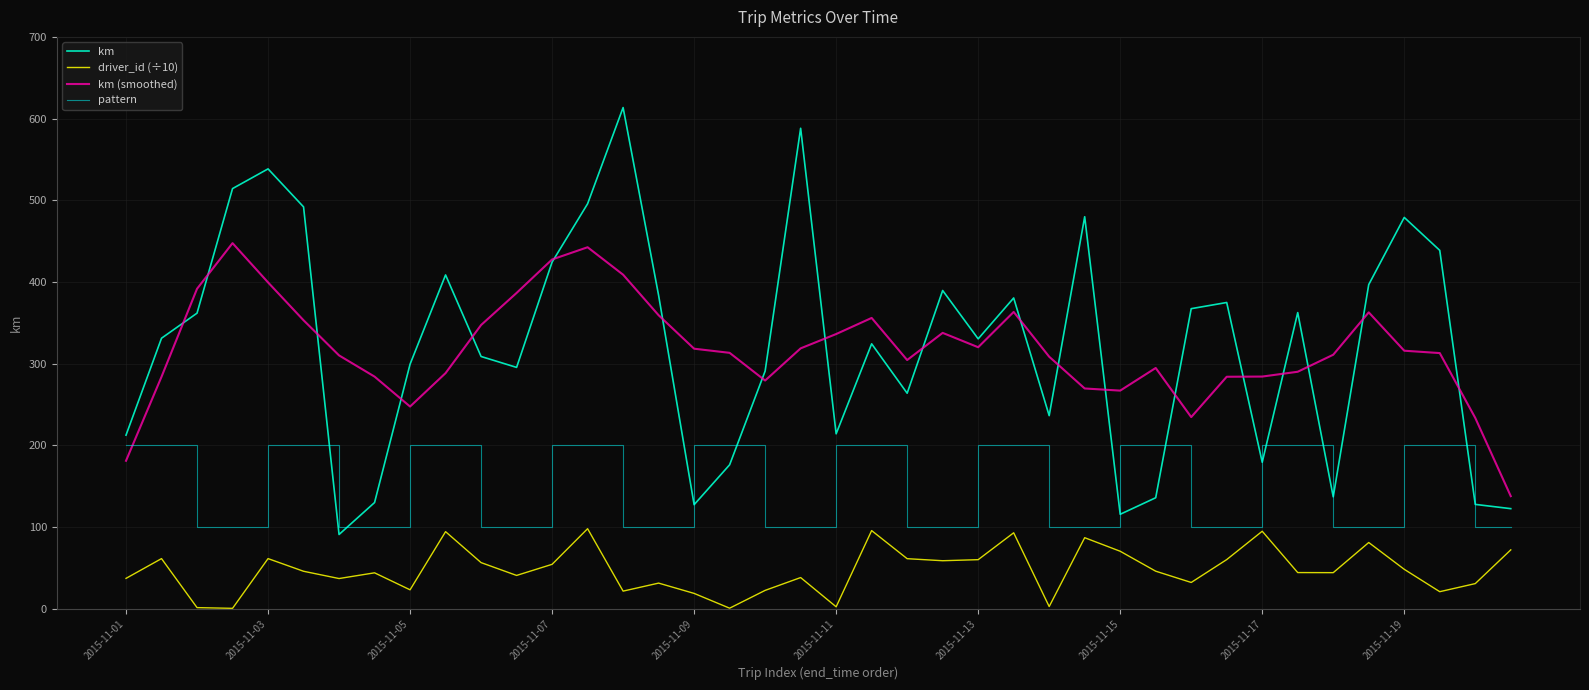

What is the lowest value of the pattern series?

100.0